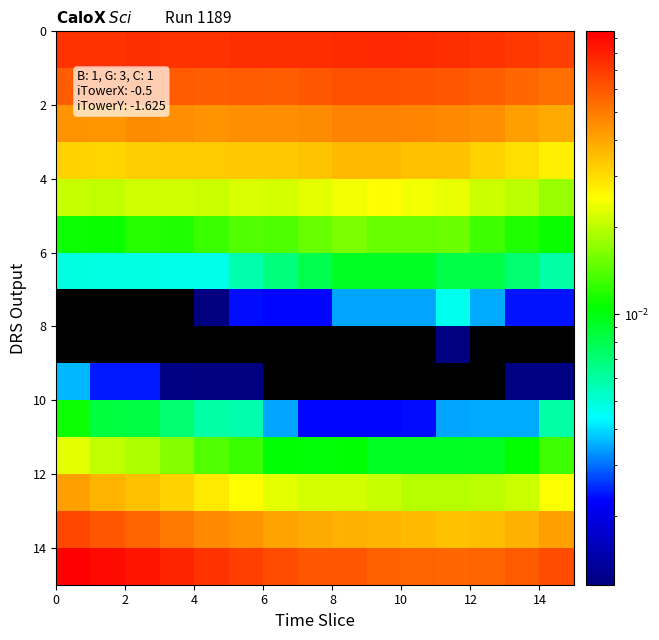

At how many categories does at least one series exceed 0?

15